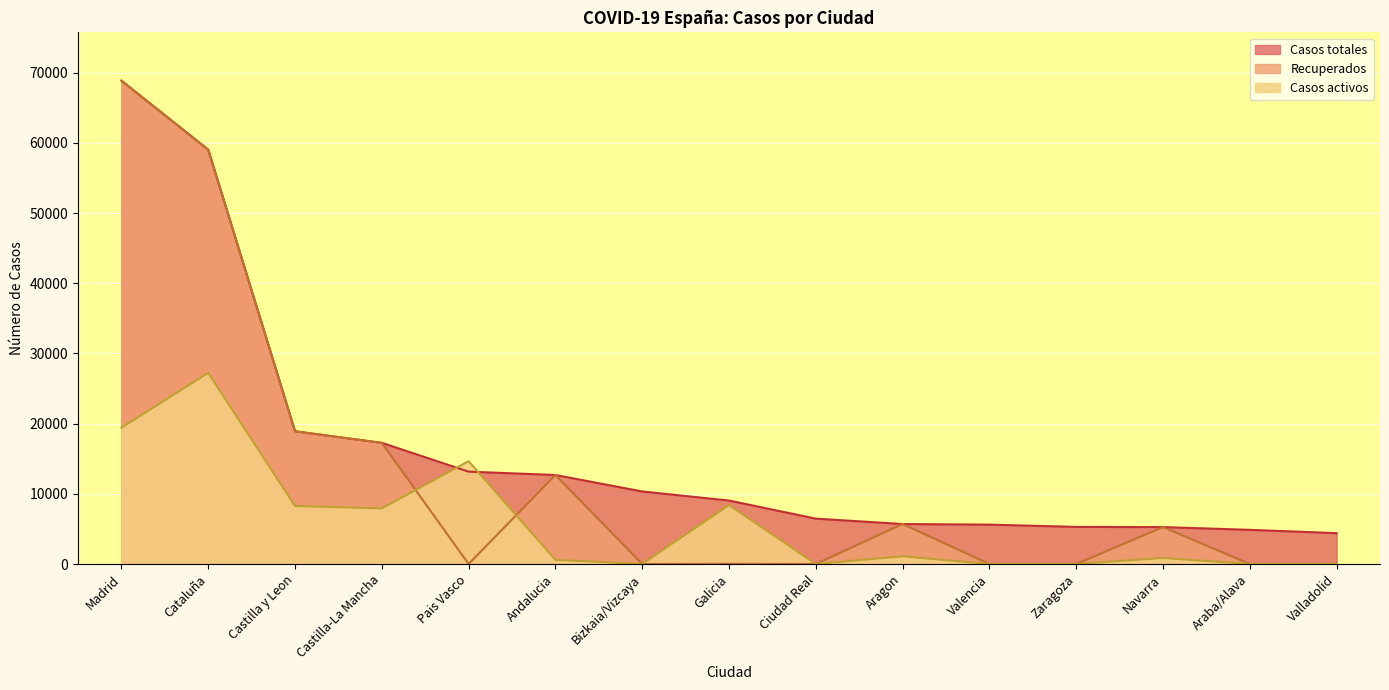

Reading left to right, transcribe all the data shown in this chart.

Casos totales: Madrid=68852	Cataluña=59019	Castilla y Leon=18907	Castilla-La Mancha=17259	Pais Vasco=13156	Andalucia=12679	Bizkaia/Vizcaya=10332	Galicia=9041	Ciudad Real=6464	Aragon=5695	Valencia=5609	Zaragoza=5287	Navarra=5259	Araba/Alava=4868	Valladolid=4393
Recuperados: Madrid=68852	Cataluña=59019	Castilla y Leon=18907	Castilla-La Mancha=17259	Pais Vasco=0	Andalucia=12679	Bizkaia/Vizcaya=0	Galicia=28	Ciudad Real=0	Aragon=5695	Valencia=0	Zaragoza=0	Navarra=5259	Araba/Alava=0	Valladolid=0
Casos activos: Madrid=19425	Cataluña=27229	Castilla y Leon=8267	Castilla-La Mancha=7922	Pais Vasco=14646	Andalucia=604	Bizkaia/Vizcaya=0	Galicia=8409	Ciudad Real=0	Aragon=1097	Valencia=0	Zaragoza=0	Navarra=864	Araba/Alava=0	Valladolid=0